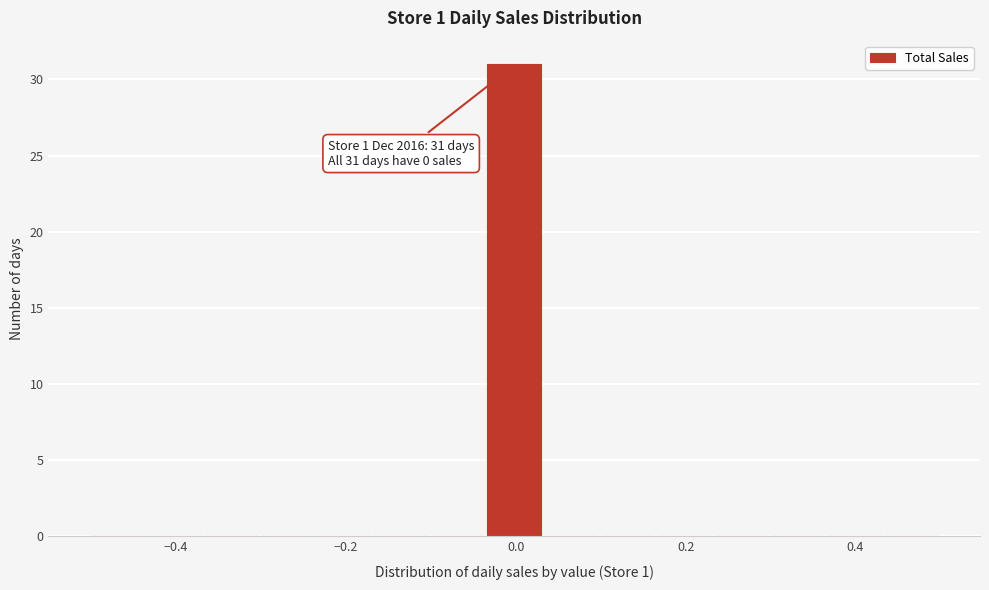

Read against the x-axis, roughly where is the centre of the tallest bar?

0.00